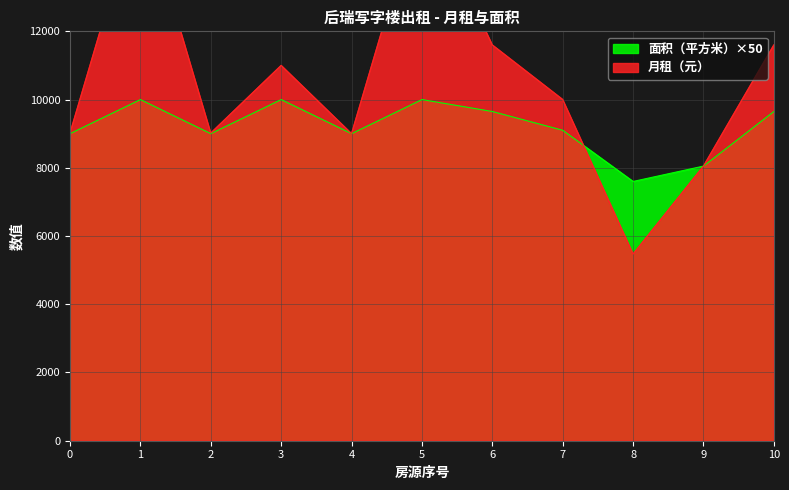

What is the minimum value for 面积（平方米）×50?

7600